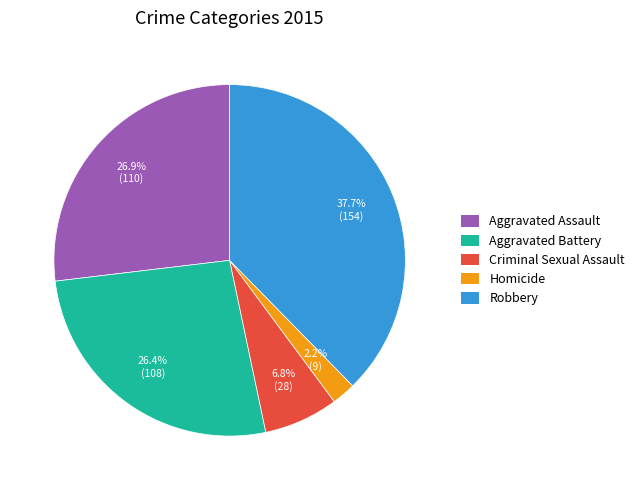

How many segments does this pie chart have?

5